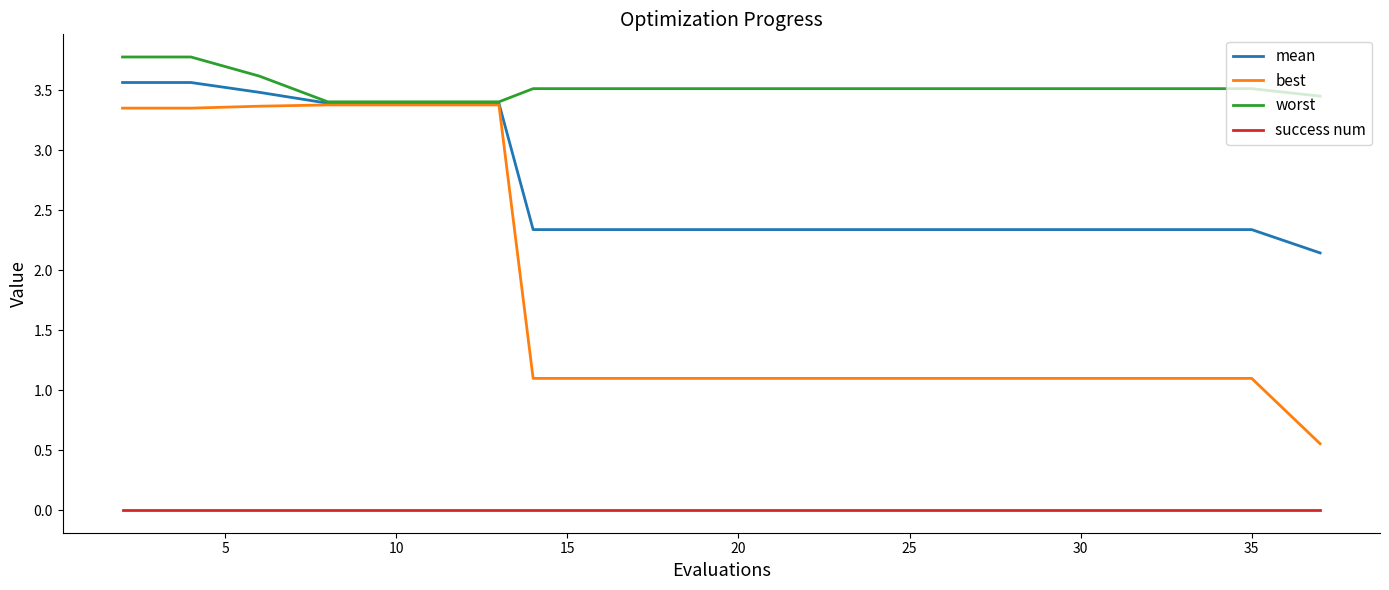

Which series has the largest range (max minus min)?

best